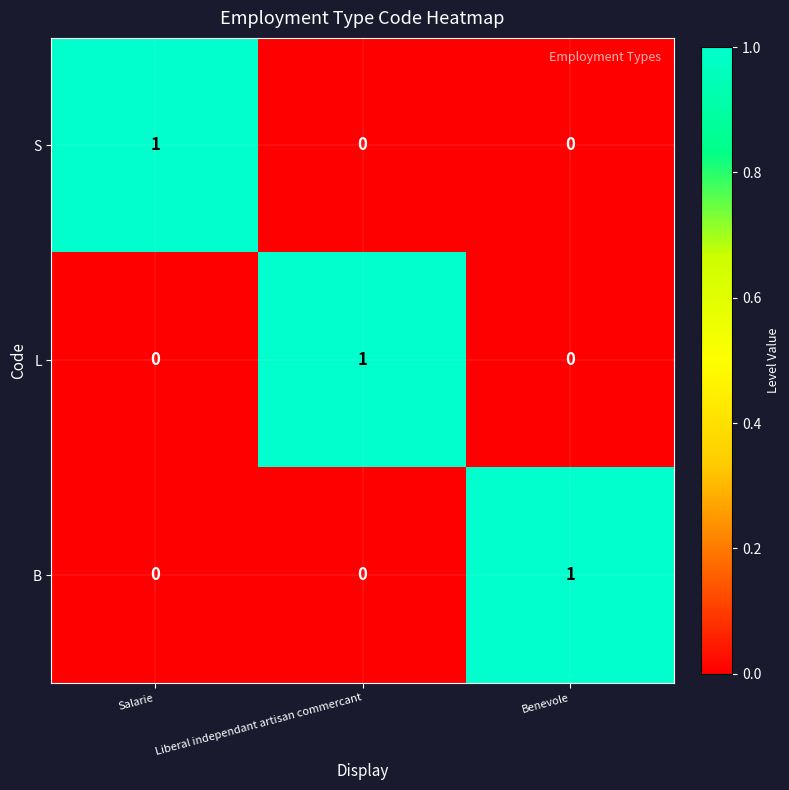

How many positive values does the L series have?

1